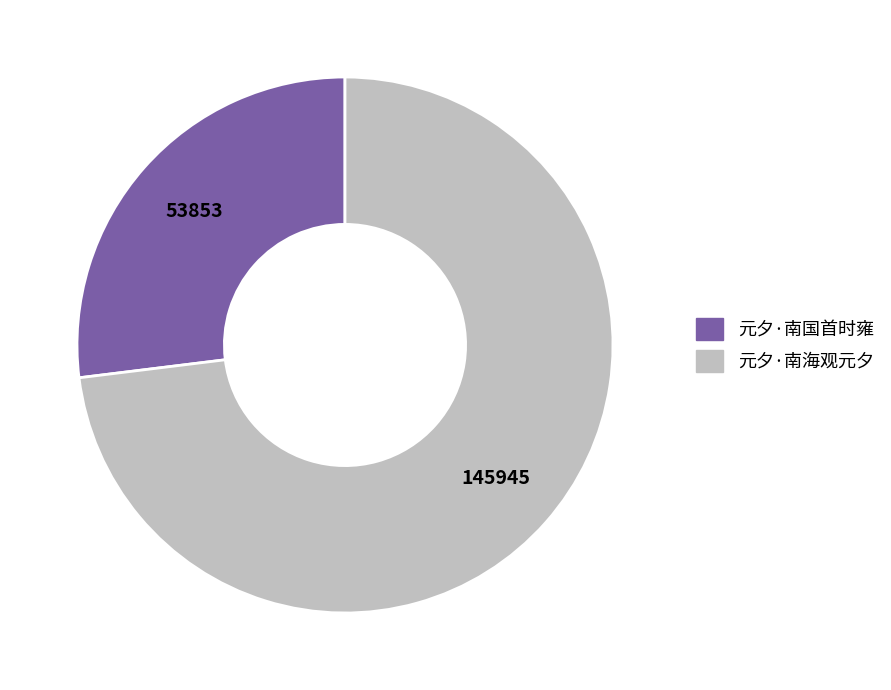

Rank the categories by value from lowest to highest.

元夕·南国首时雍, 元夕·南海观元夕